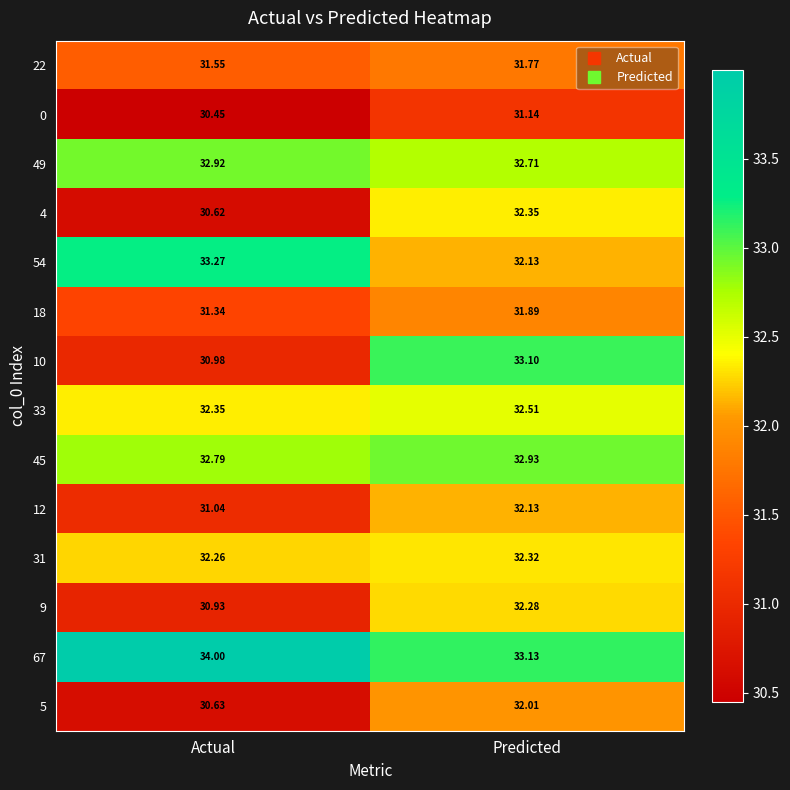

Rank the categories by 0 value from lowest to highest.

Actual, Predicted